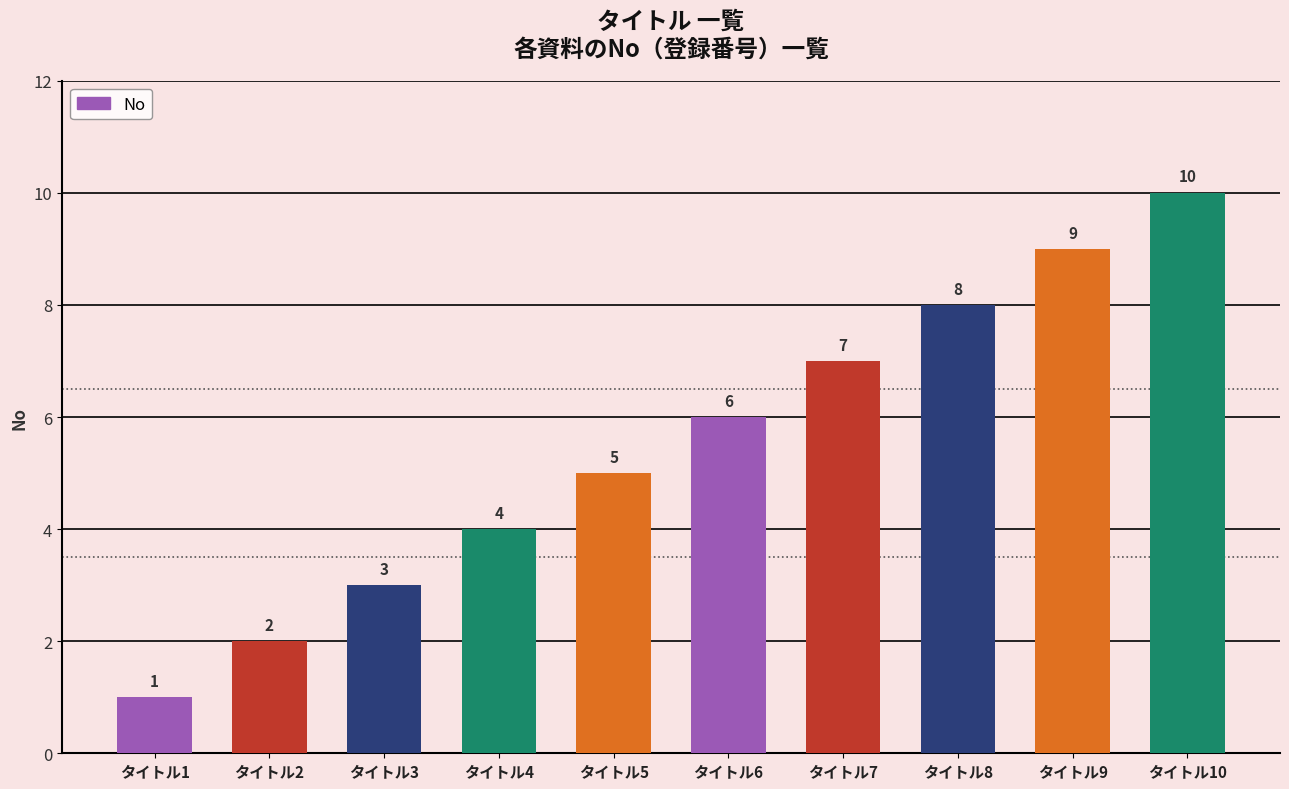

List the labels in order of value, smallest first.

タイトル1, タイトル2, タイトル3, タイトル4, タイトル5, タイトル6, タイトル7, タイトル8, タイトル9, タイトル10